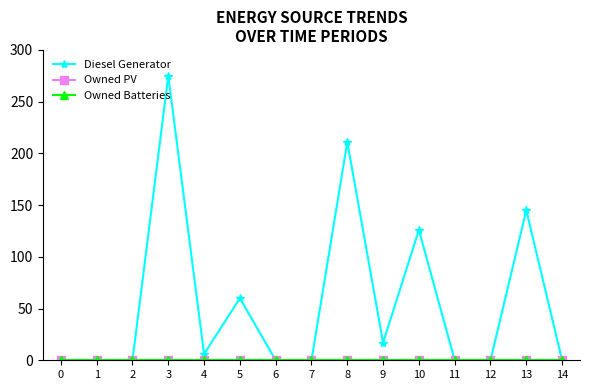

True or false: Owned Batteries and Diesel Generator intersect in this chart.

False